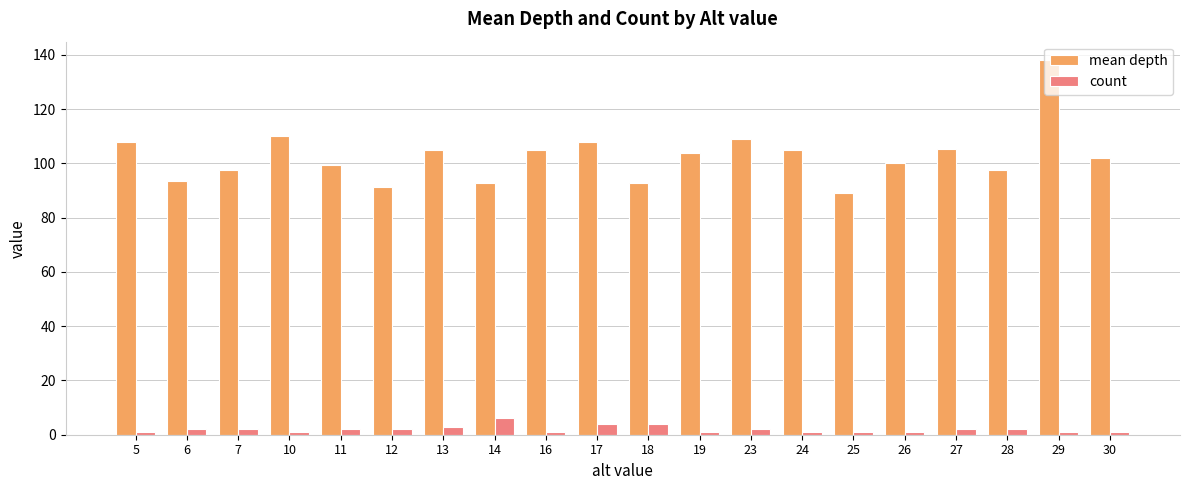

What is the approximate value of mean depth at 13?

105.0